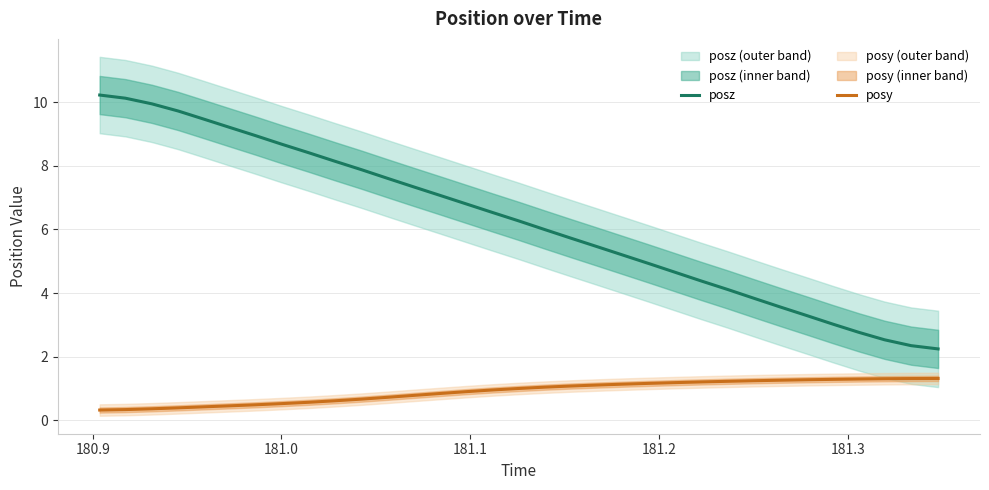

True or false: posy and posz intersect in this chart.

False